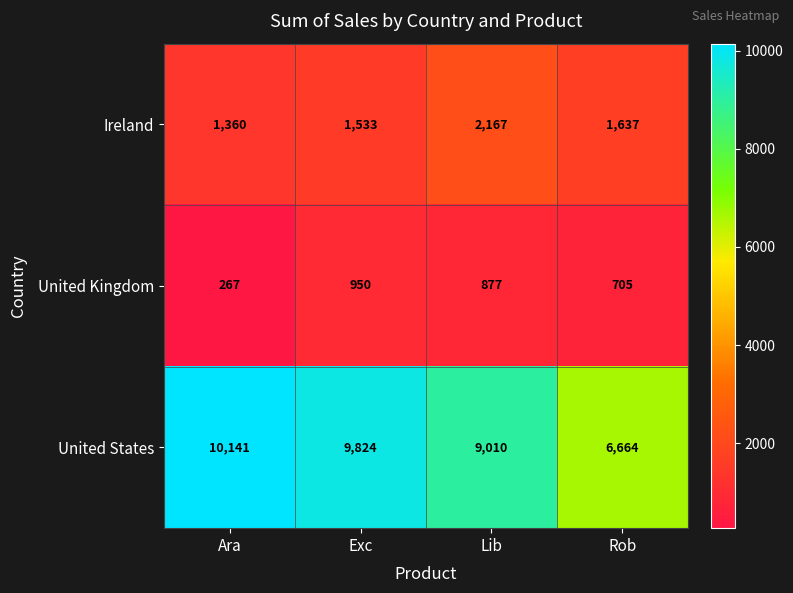

At Rob, list the series in order from smallest to largest.

United Kingdom, Ireland, United States